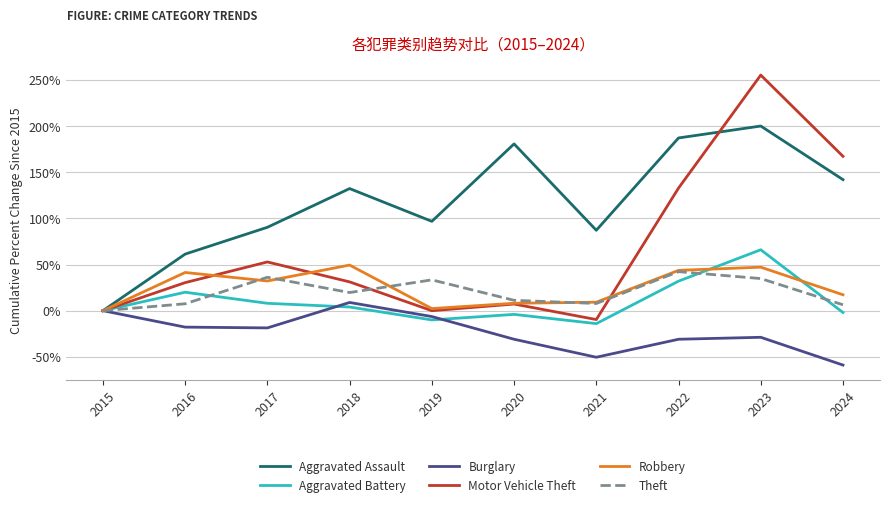

At which label is Motor Vehicle Theft closest to 122?

2022